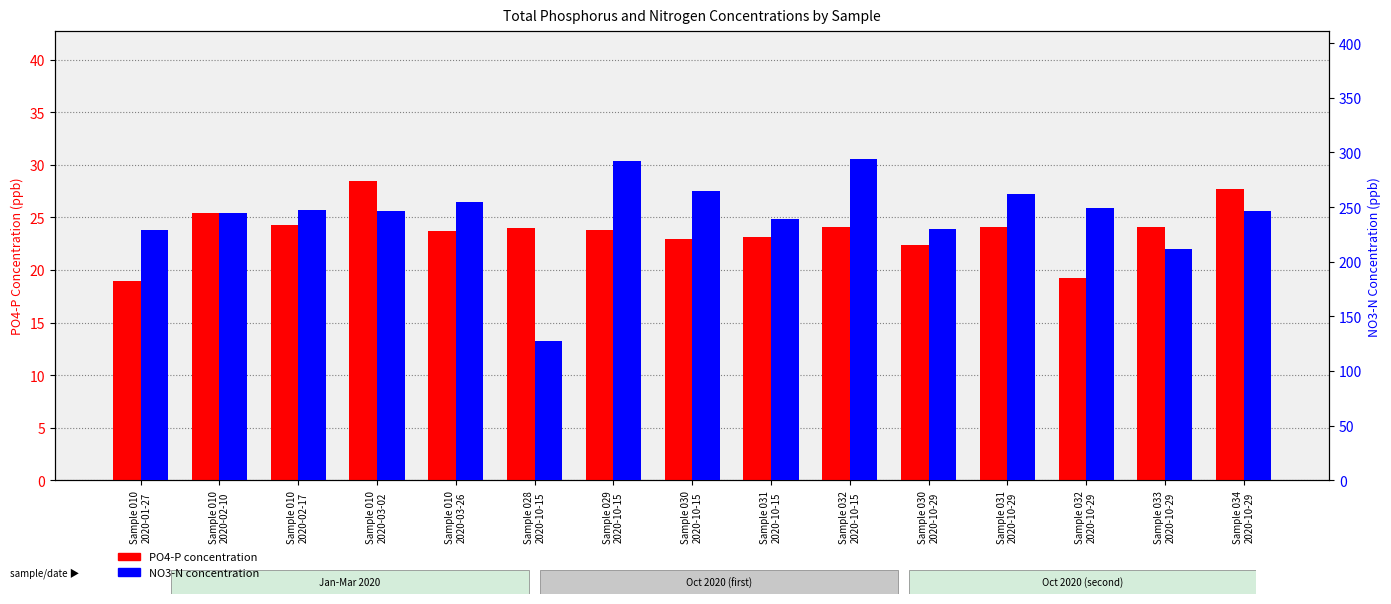

What are all the series names shown in the legend?

PO4-P concentration, NO3-N concentration